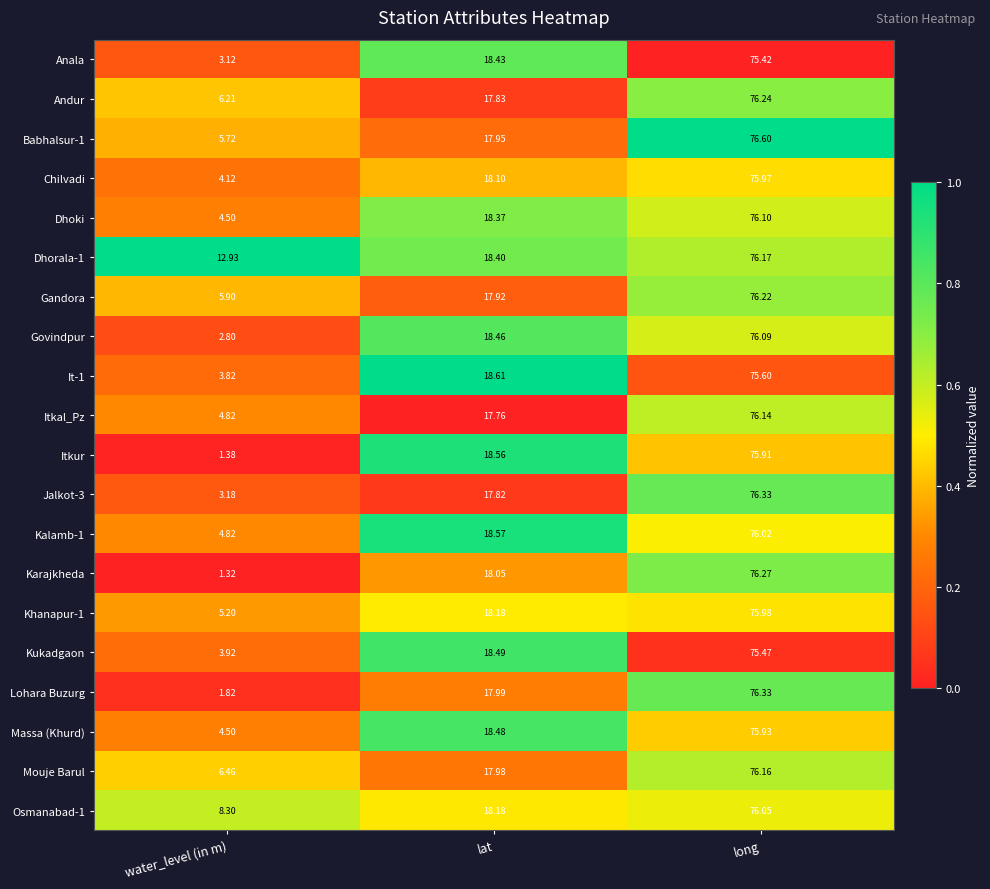

Is the value of Gandora at lat greater than the value of Andur at water_level (in m)?

Yes